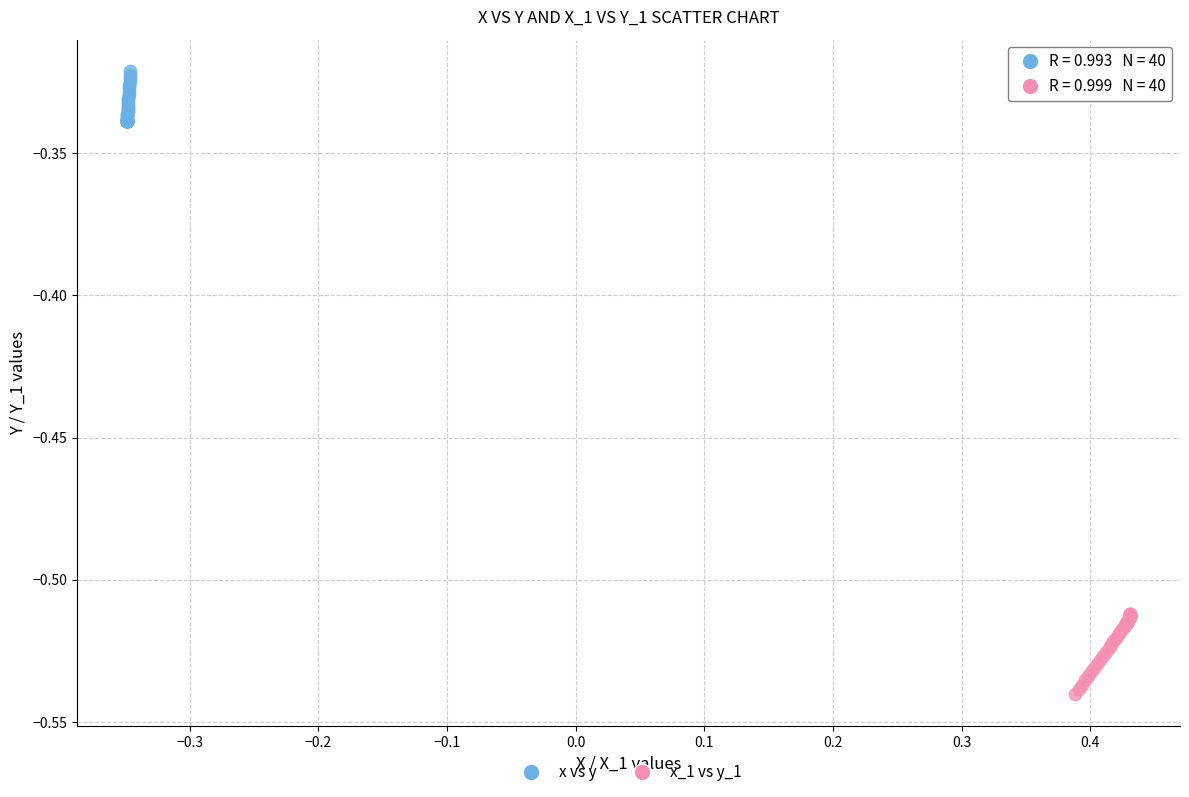

What are all the series names shown in the legend?

x vs y, x_1 vs y_1